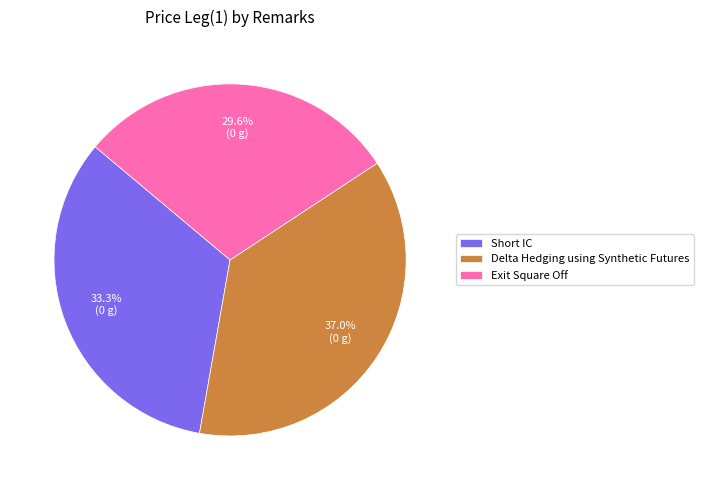

How many segments does this pie chart have?

3